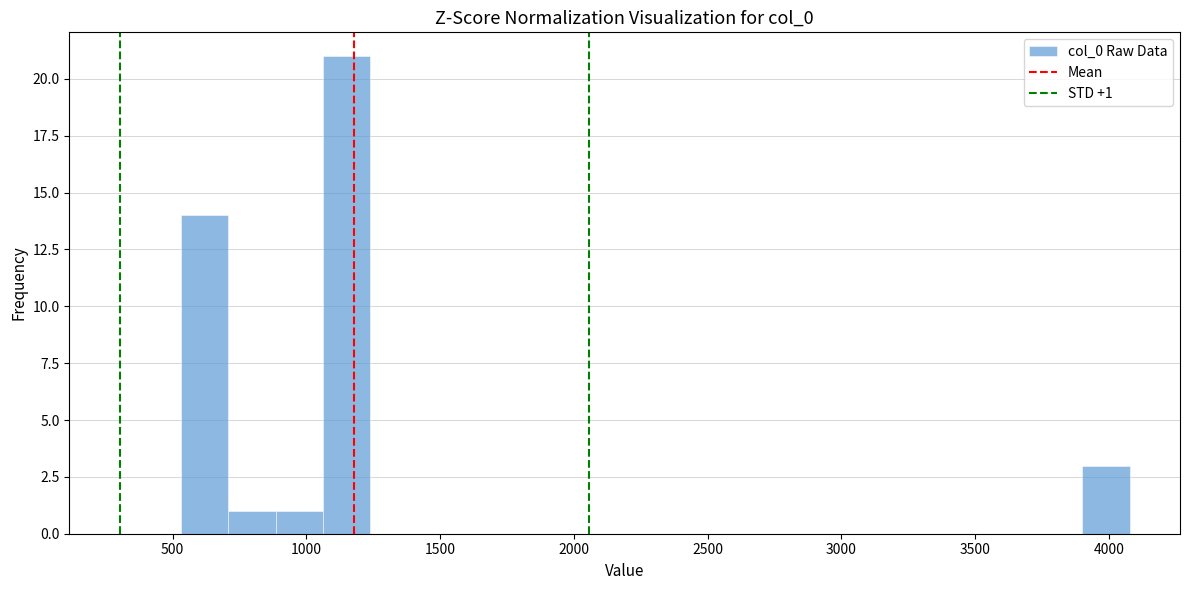

Read against the x-axis, roughly where is the centre of the tallest bar?

1150